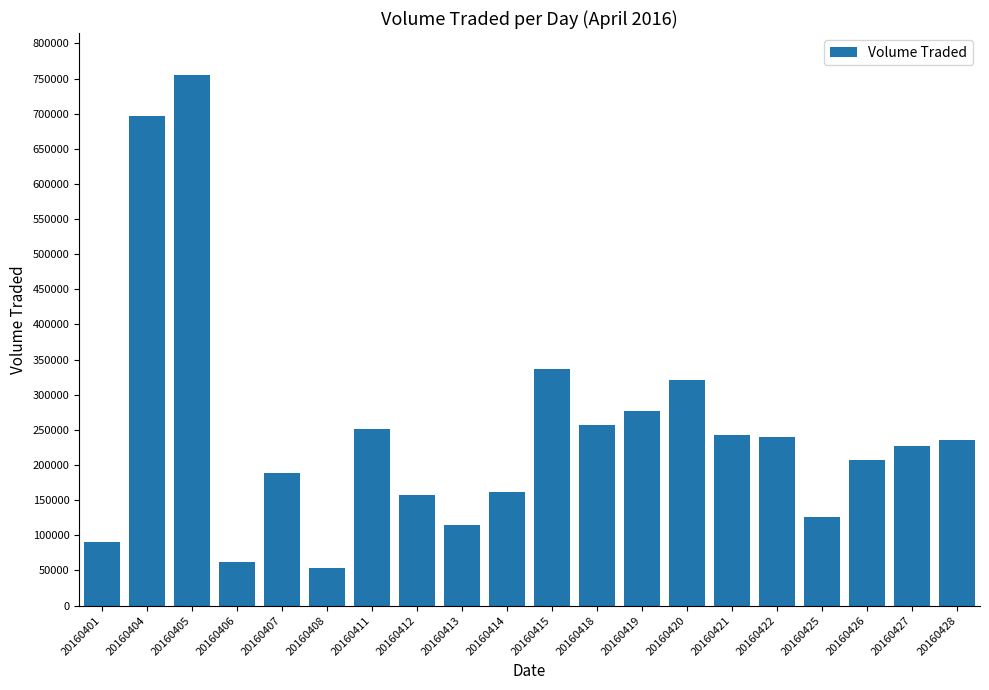

True or false: the data shows 251700 at 20160411.

True